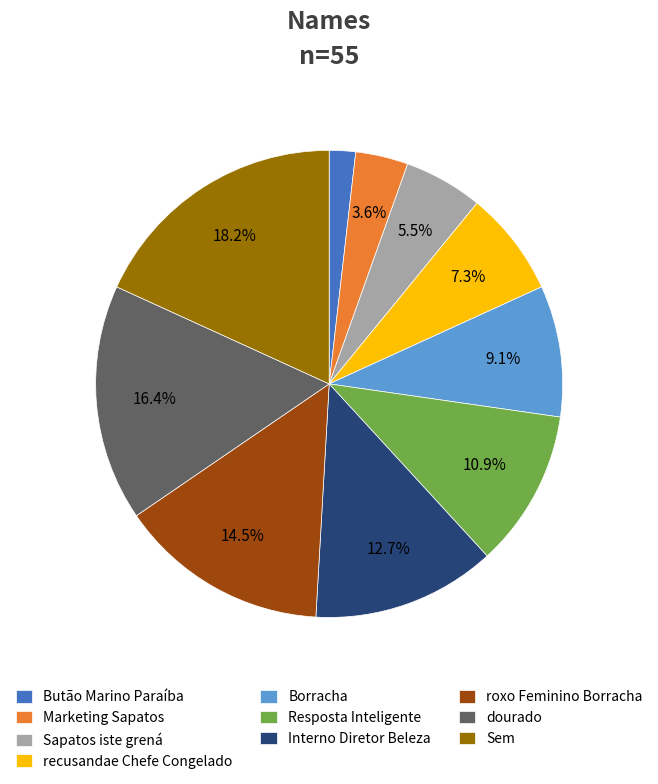

Rank the categories by value from lowest to highest.

Butão Marino Paraíba, Marketing Sapatos, Sapatos iste grená, recusandae Chefe Congelado, Borracha, Resposta Inteligente, Interno Diretor Beleza, roxo Feminino Borracha, dourado, Sem